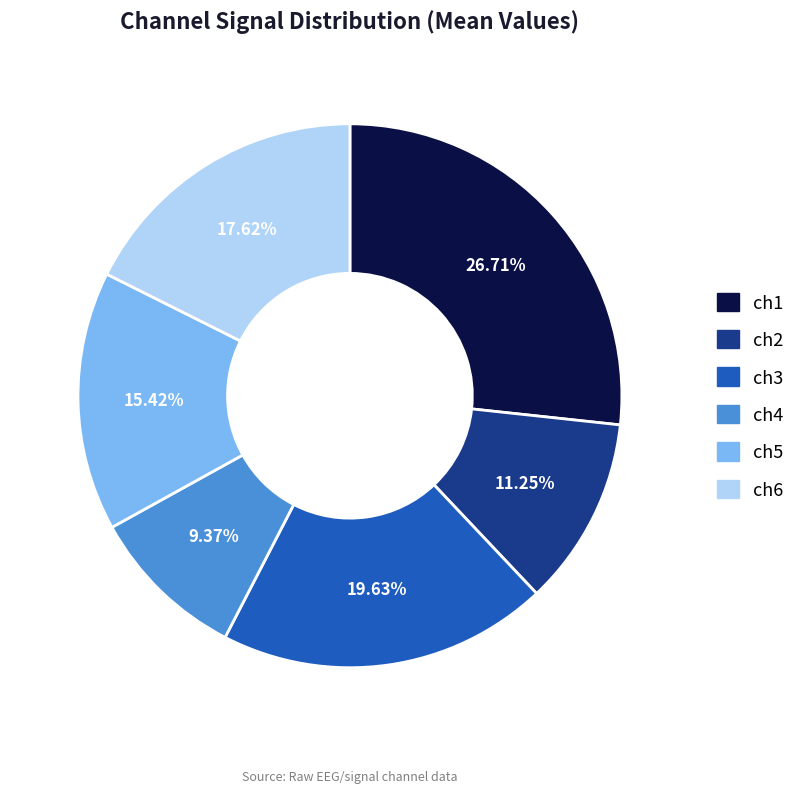

To the nearest percent, what portion does ch2 represent?

11%